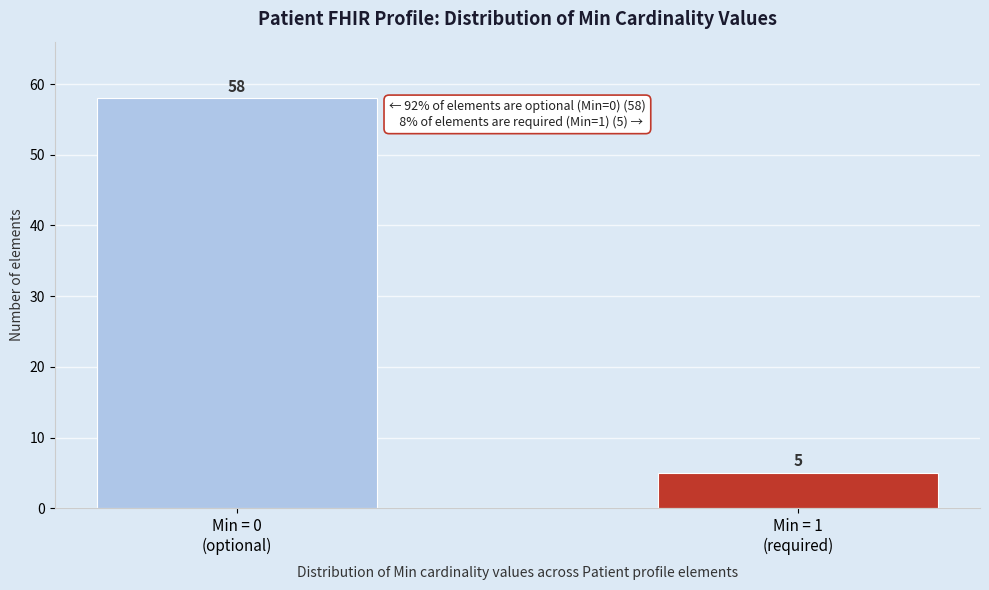

Reading right to left, what are all the values shown in this chart?

5	58